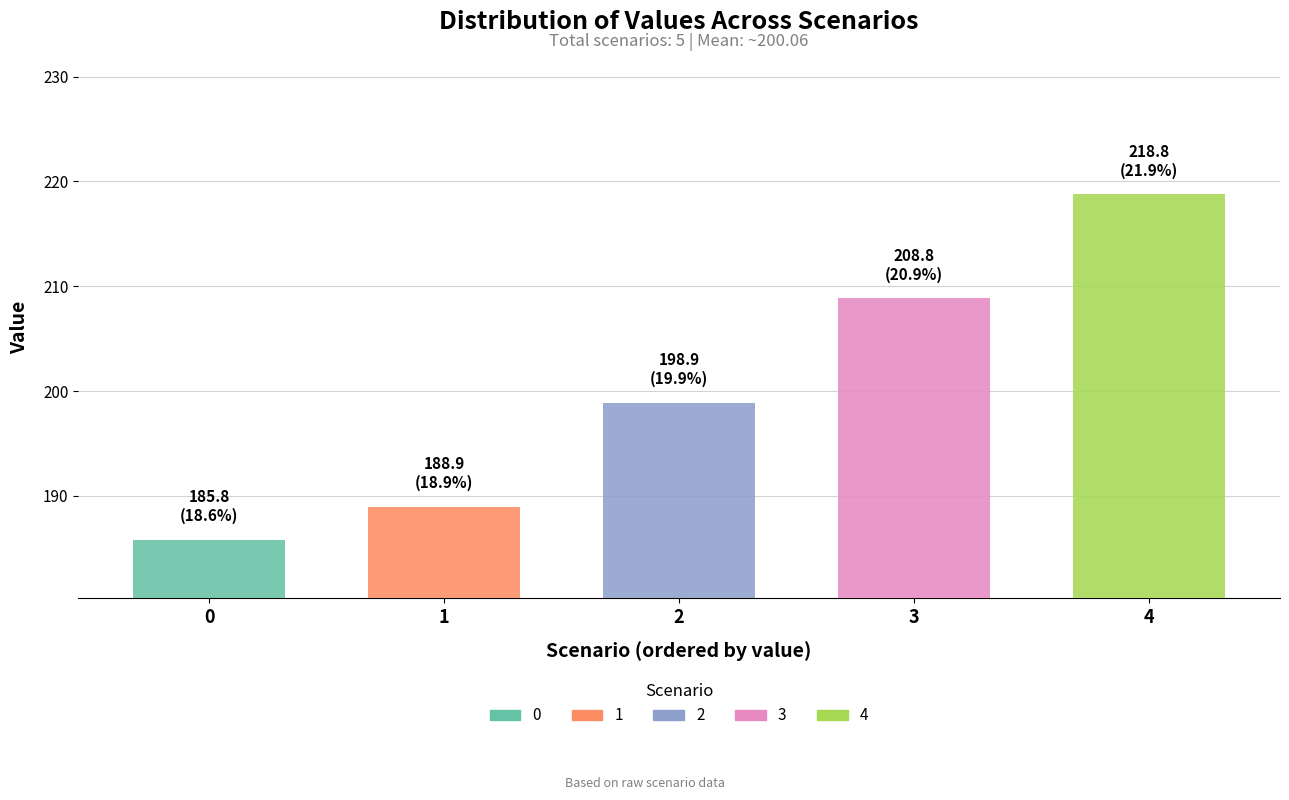

What is the minimum value for 2?

198.9